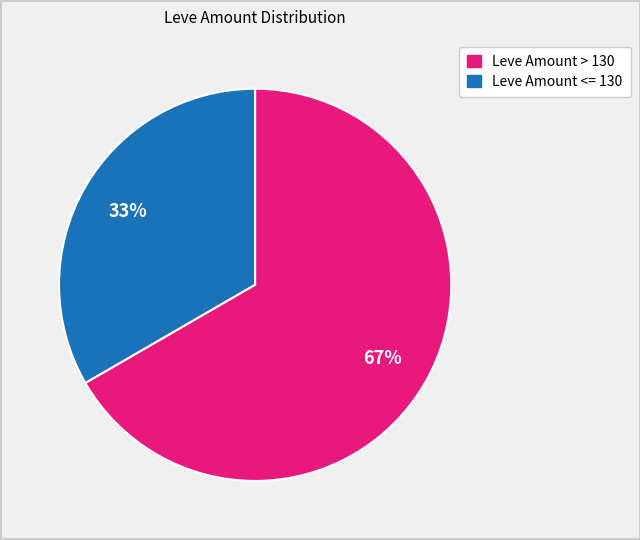

To the nearest percent, what is the average slice percentage?

50%